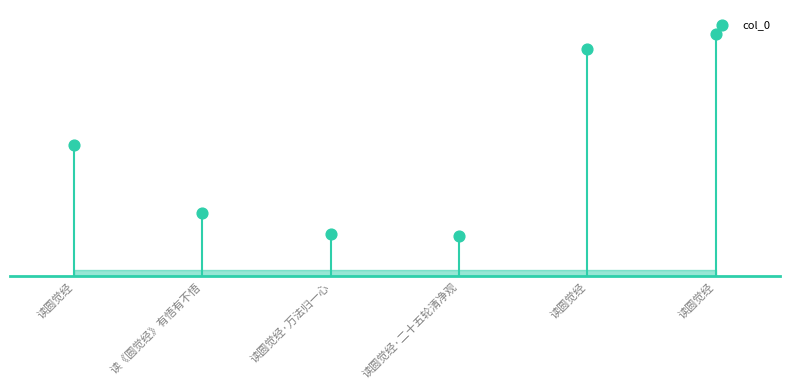

What is the ratio of the value at 读圆觉经·万法归一心 to the value at 读圆觉经?

0.3